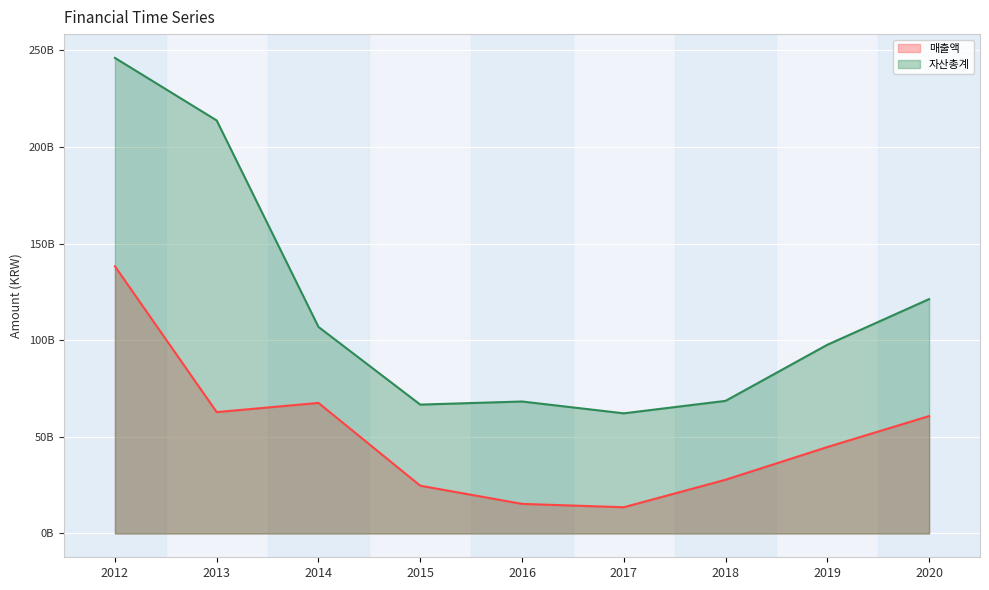

In 자산총계, how many points are higher than both neighbors (excluding endpoints)?

1